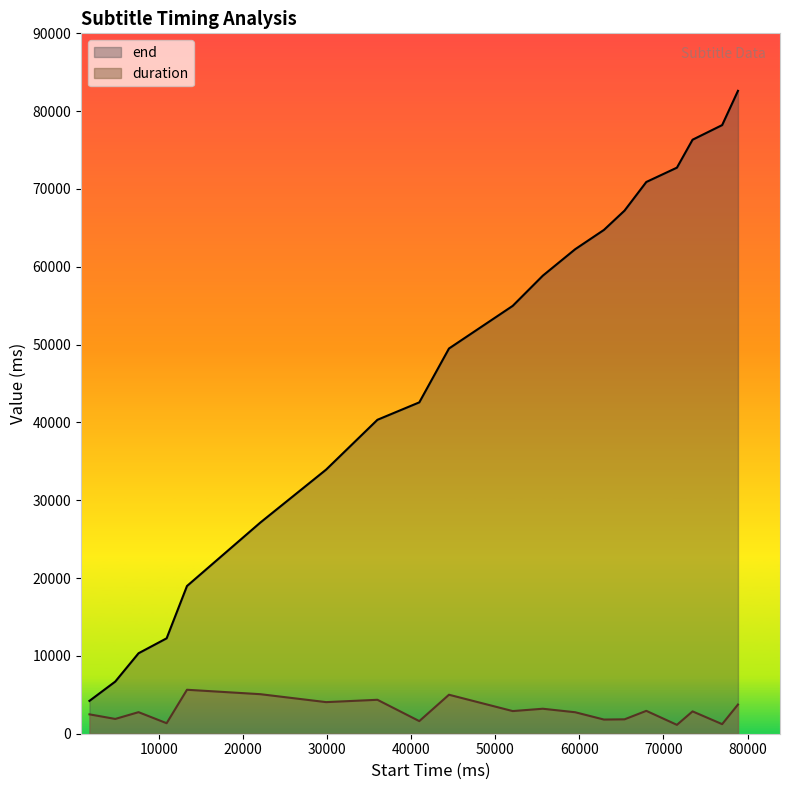

What is the maximum value for end?

82610